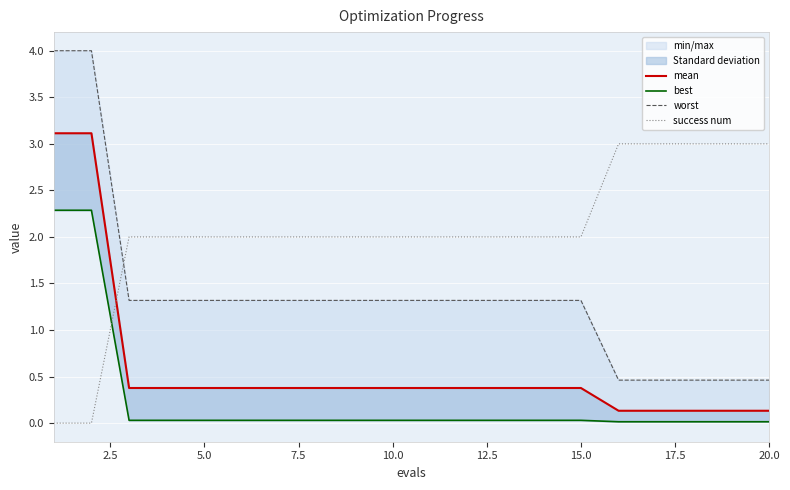

What is the highest value of the success num series?

3